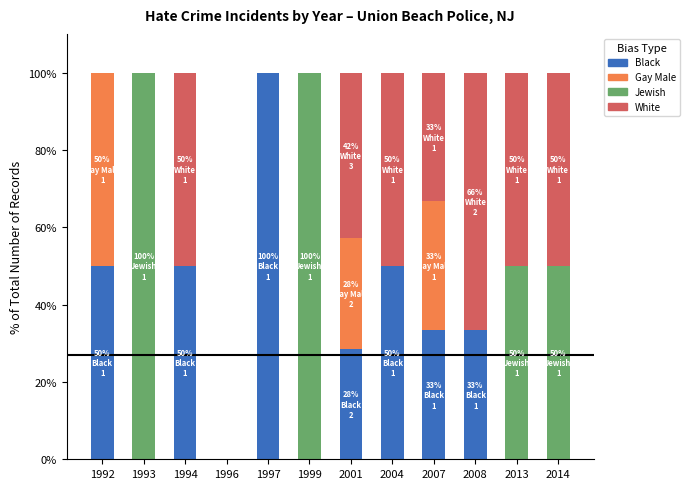

What is the total value across all series at 1999?

100.0